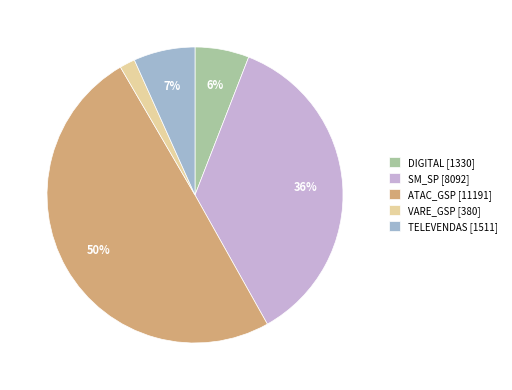

What percentage is the DIGITAL slice, to the nearest percent?

6%